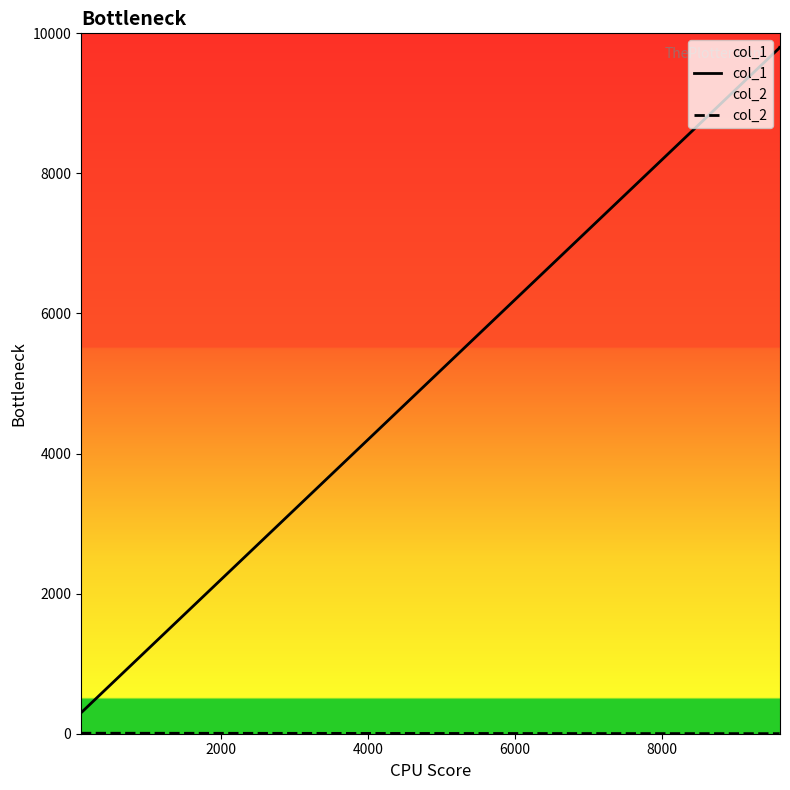

True or false: col_1 and col_2 cross at least once.

False